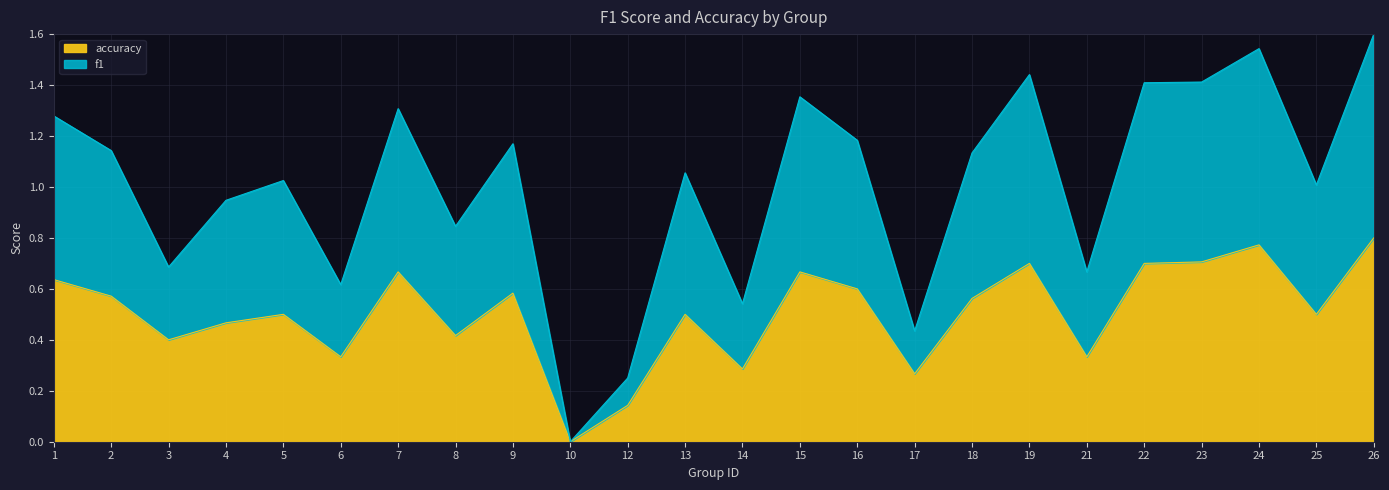

The accuracy series shows 0.4 at 19. True or false?

False